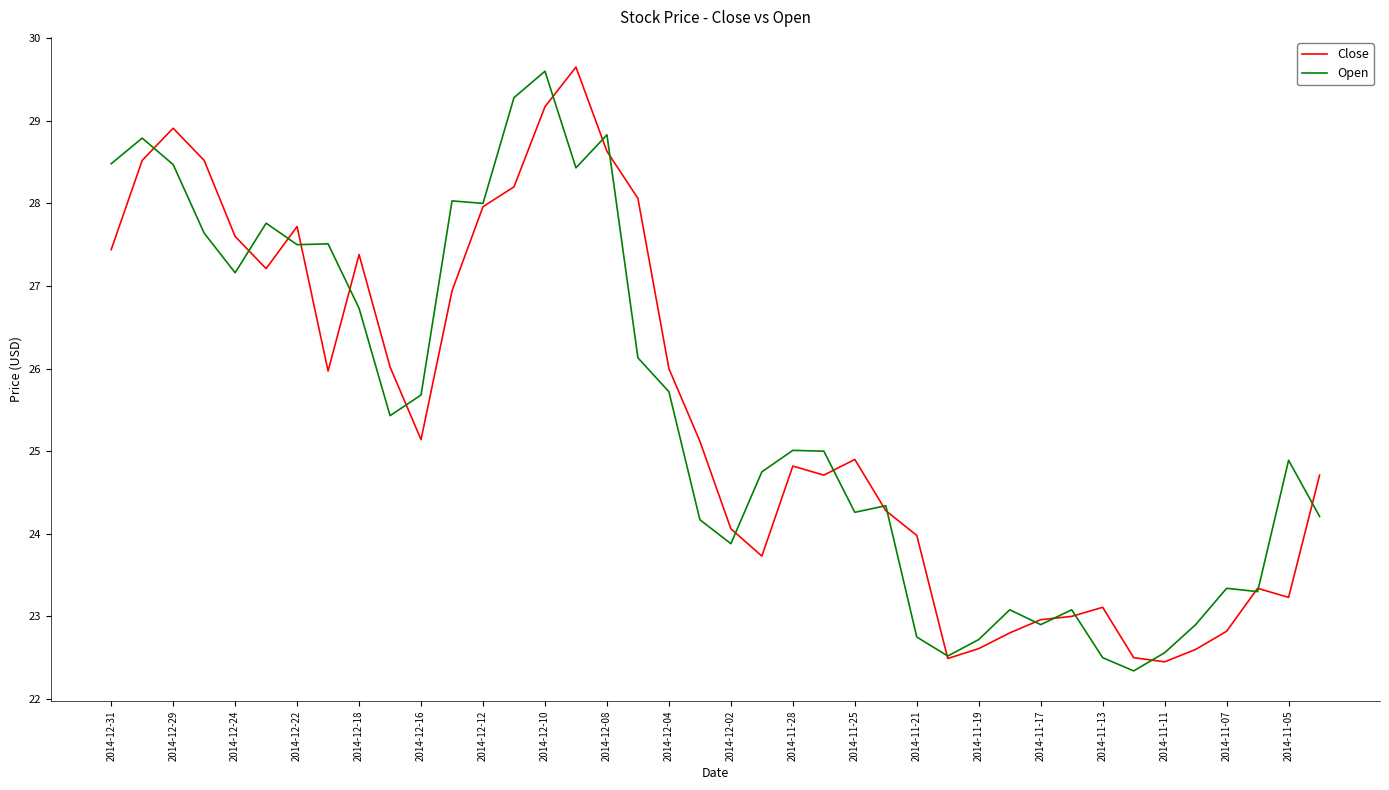

What is the maximum value for Open?

29.6